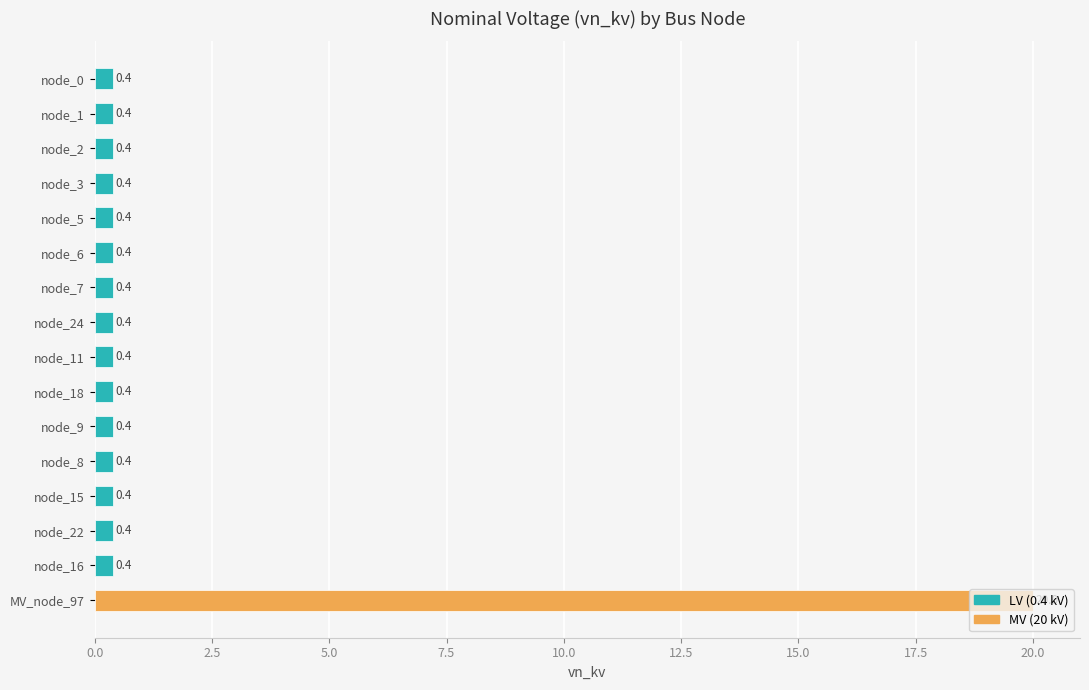

True or false: the data shows 0.4 at node_11.

True